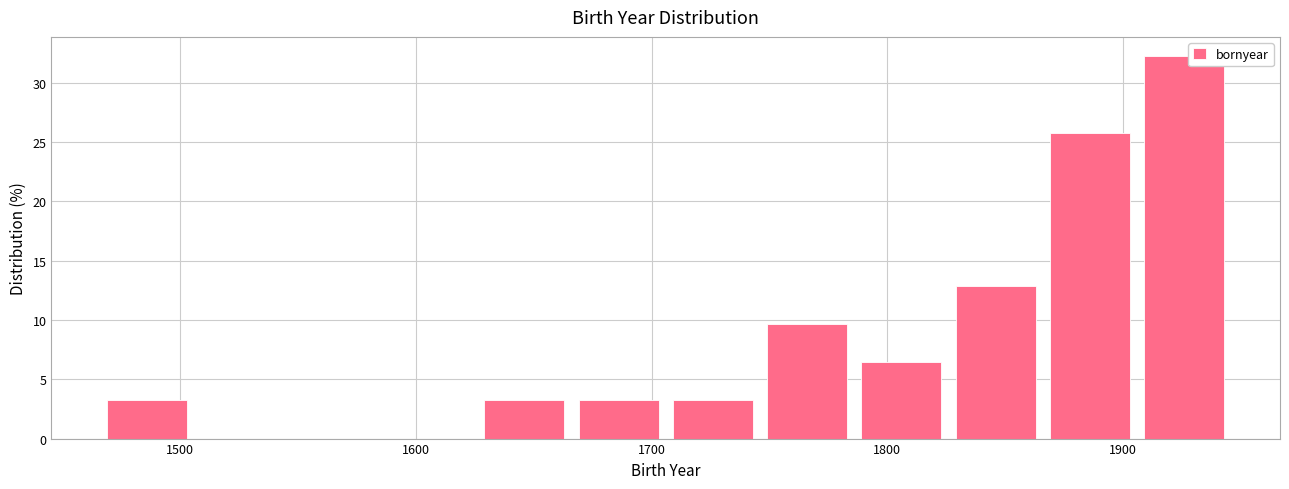

Reading left to right, transcribe this chart: for each bar, give the range it covers on the x-axis and its height. Neither the bar edges nor the heights are printed on the chart, so give them approximately, as read against the axes.

1469 to 1509: 3.0
1509 to 1549: 0
1549 to 1589: 0
1589 to 1629: 0
1629 to 1669: 3.0
1669 to 1709: 3.0
1709 to 1749: 3.0
1749 to 1789: 9.5
1789 to 1829: 6.5
1829 to 1869: 13.0
1869 to 1909: 26.0
1909 to 1949: 32.5